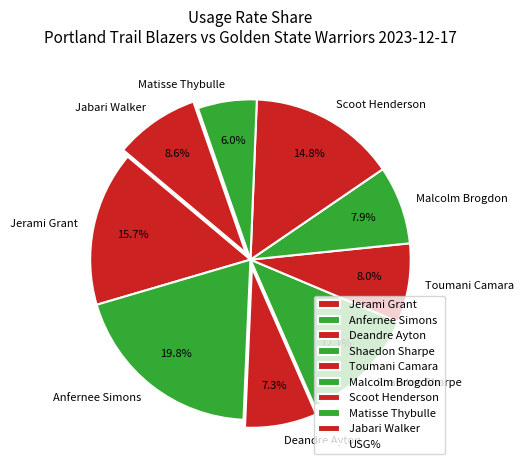

Which category has the smallest portion of the pie?

Matisse Thybulle